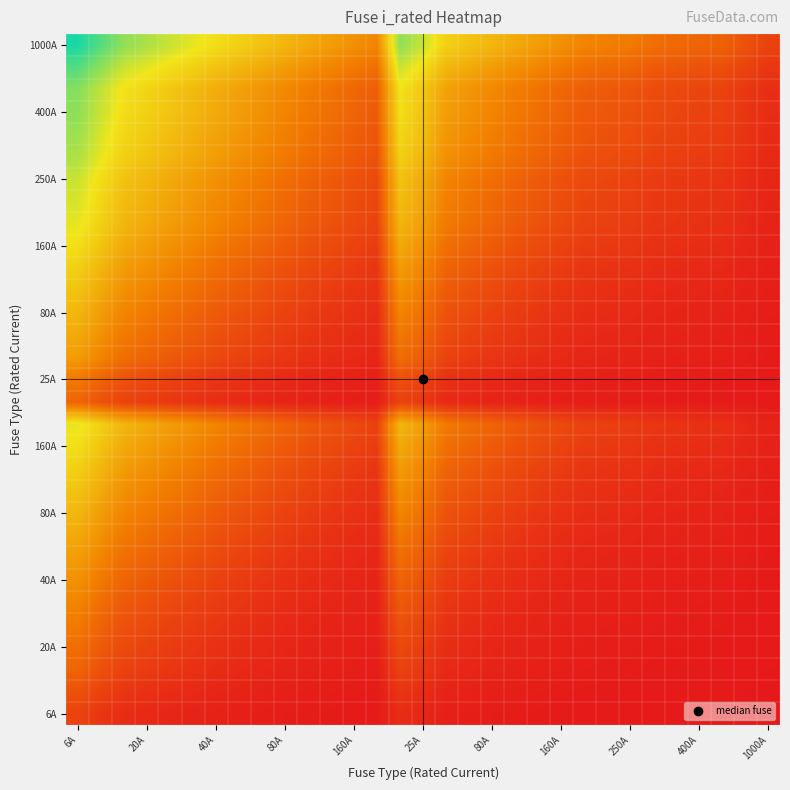

What is the greatest value displayed?

5.1